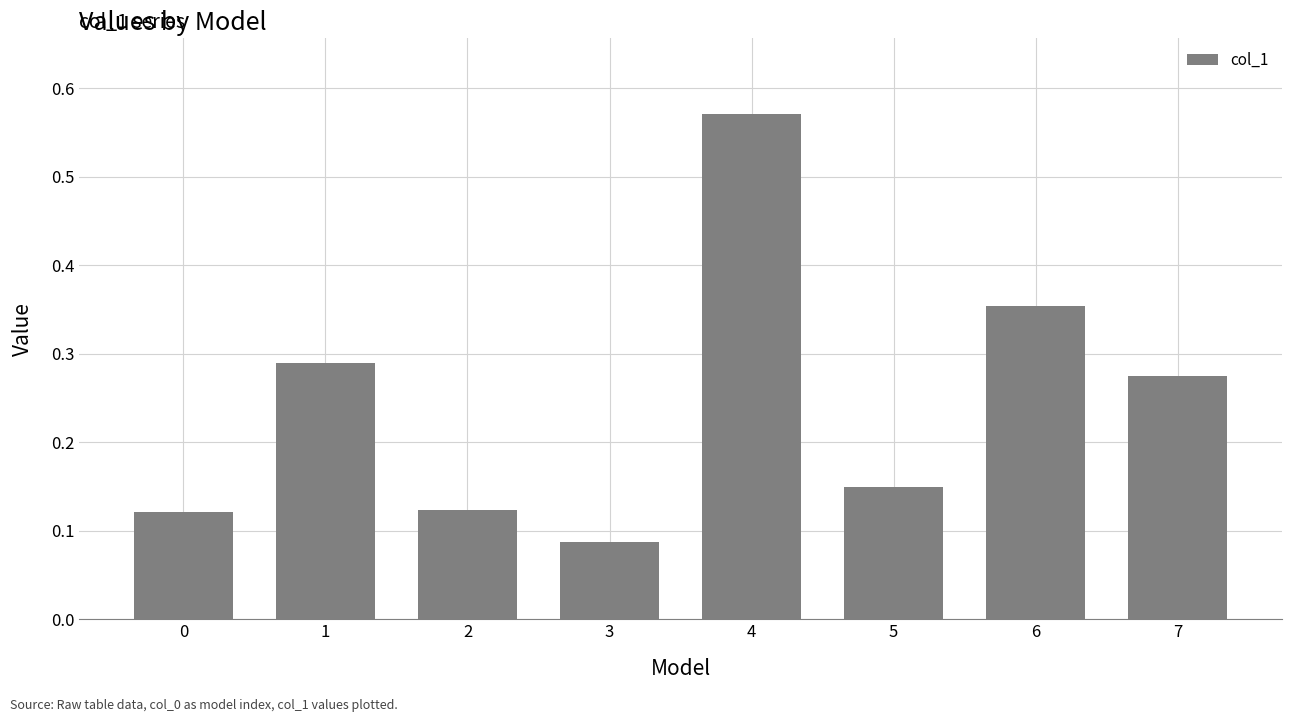

Which category has the lowest value across all series?

3